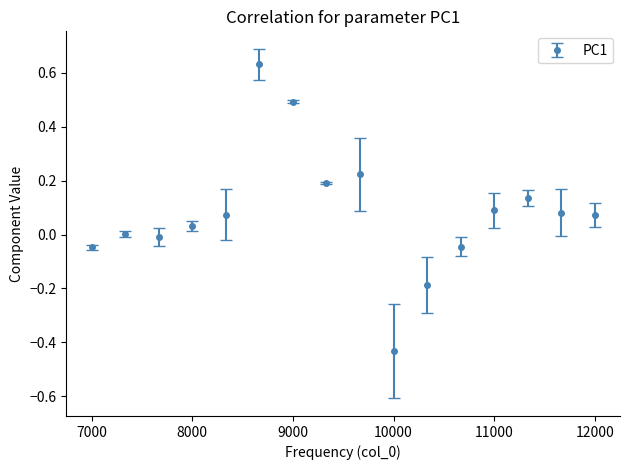

True or false: the data has more than 0 interior local peaks.

True